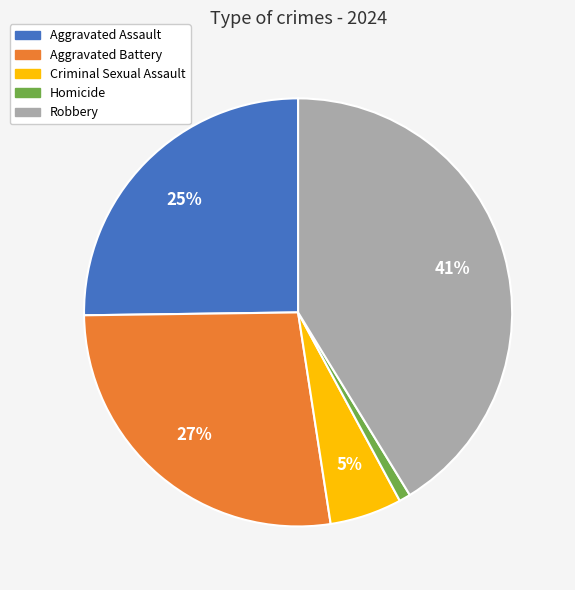

To the nearest percent, what portion does Homicide represent?

1%